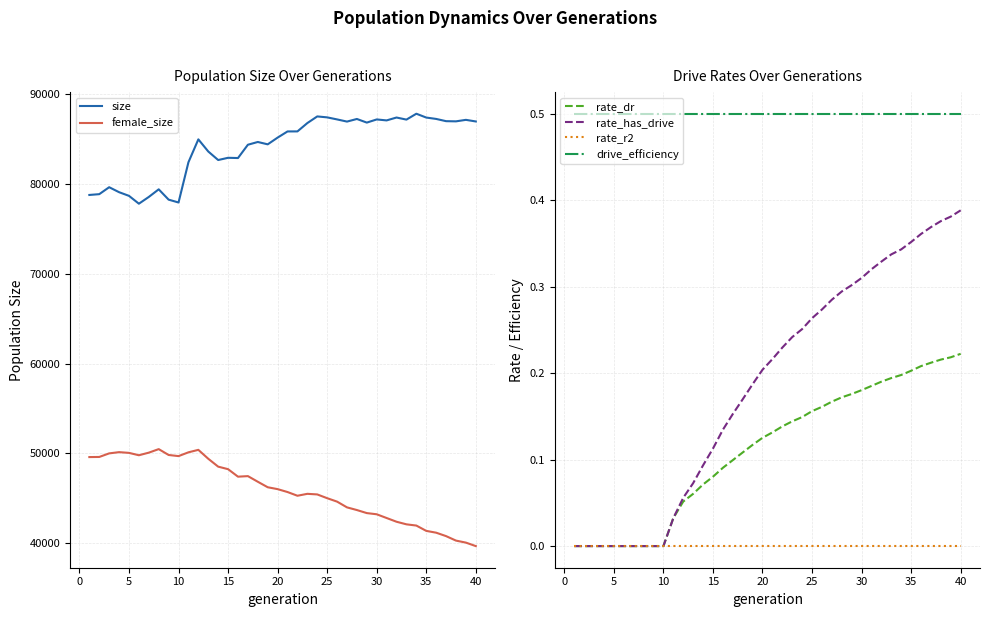

What is the maximum value for size?

87803